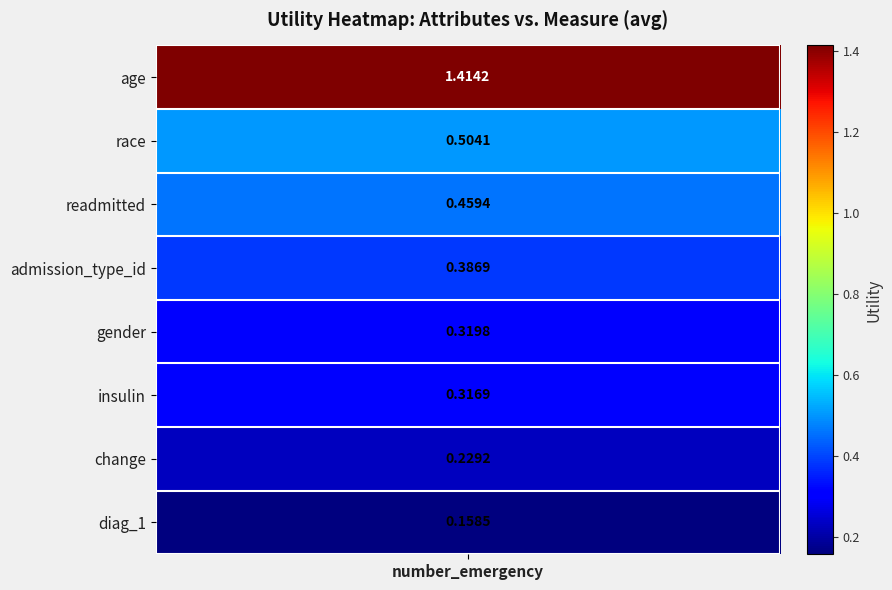

Reading left to right, what are all the values shown in this chart?

1.4	0.5	0.5	0.4	0.3	0.3	0.2	0.2